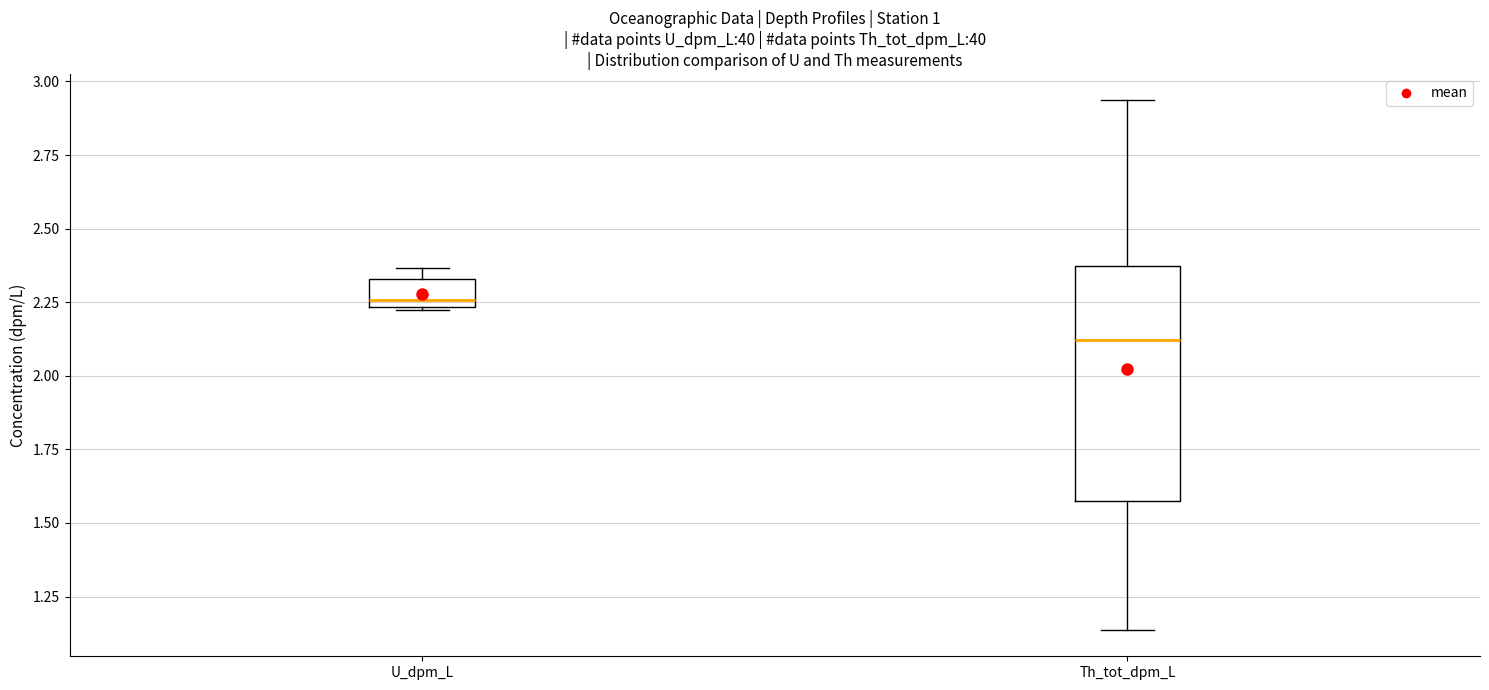

Reading left to right, read every box against the y-axis: the position of its median line, the range the box covers, and the ends of its whiskers. The values are not printed on the chart, so give them approximately, as read against the axis.

U_dpm_L: median 2.25 (just above the box's lower edge), box 2.25 to 2.35, whiskers 2.20 to 2.35 (just above the box's upper edge)
Th_tot_dpm_L: median 2.10, box 1.55 to 2.35, whiskers 1.15 to 2.95